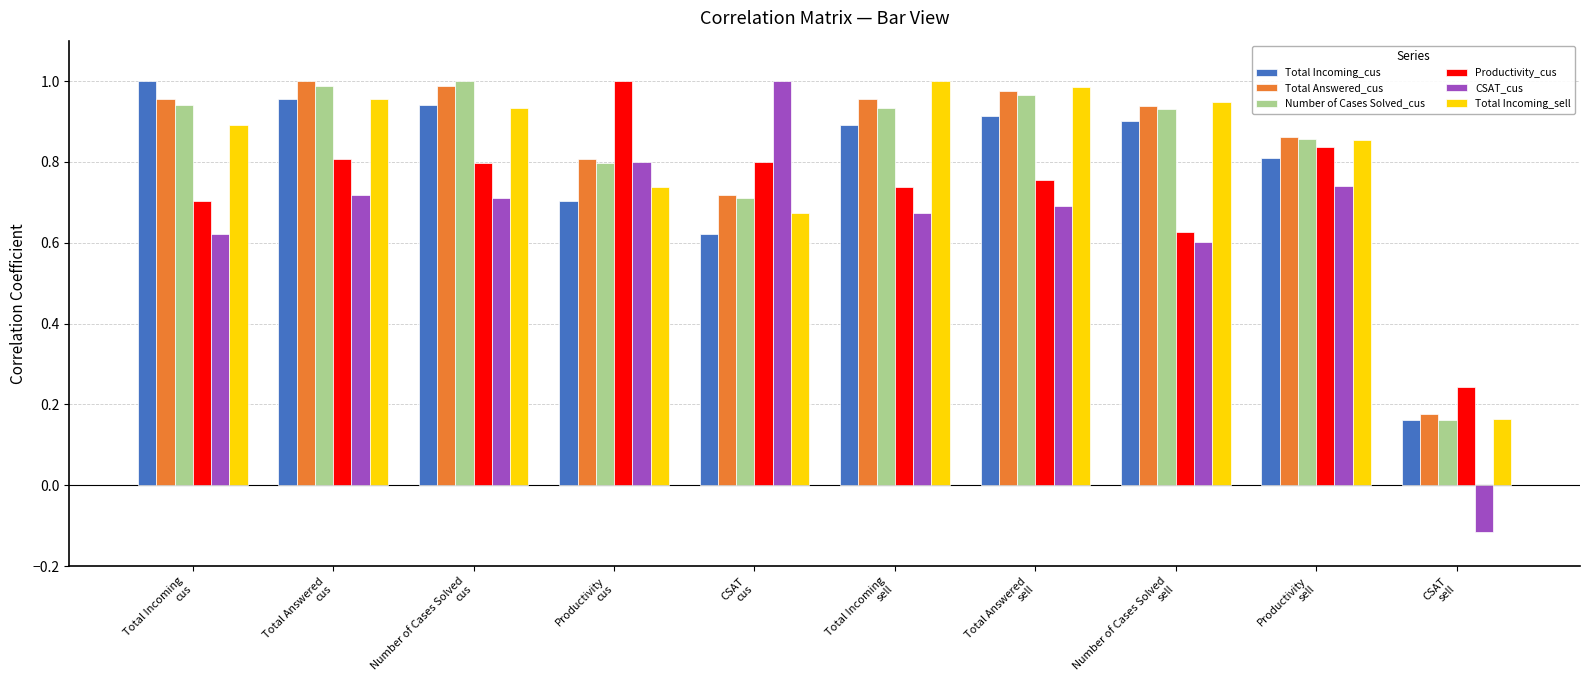

Which series has the largest range (max minus min)?

CSAT_cus